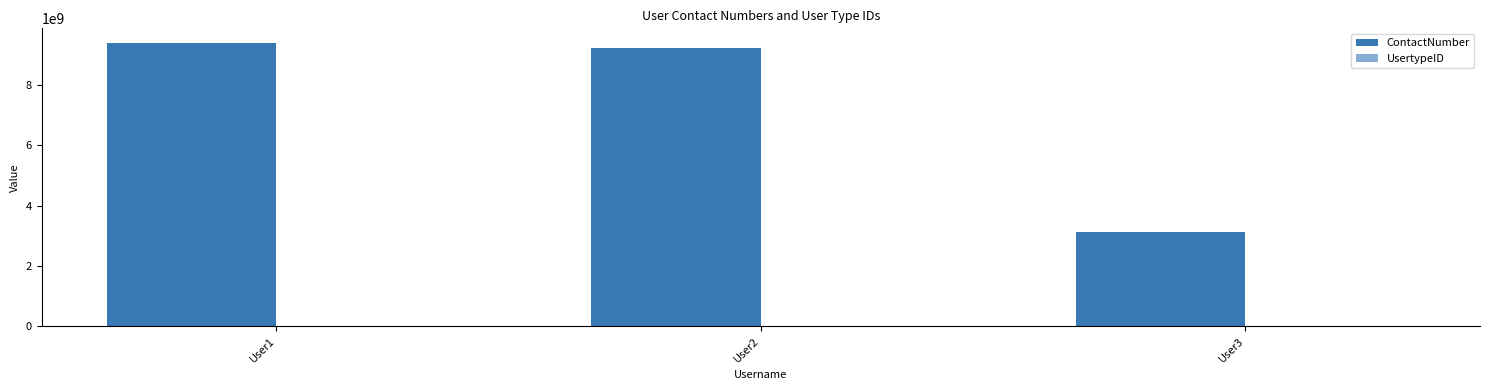

What is the sum of the UsertypeID values at User3 and User1?

223